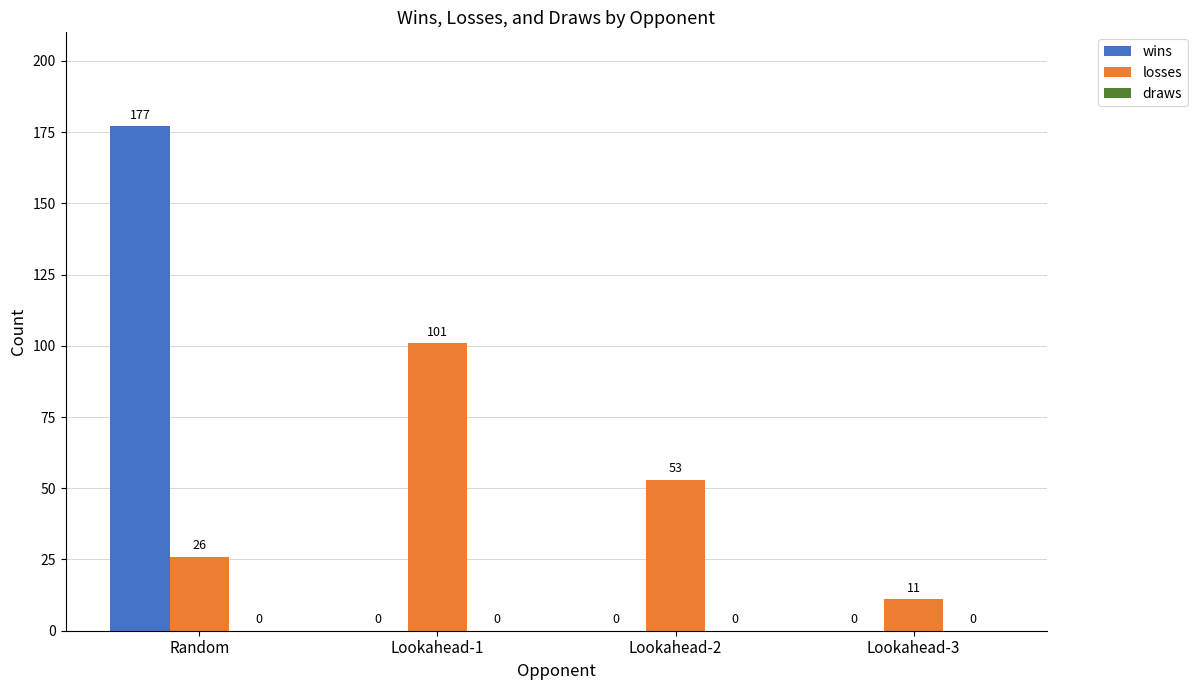

How many groups of bars are there?

4